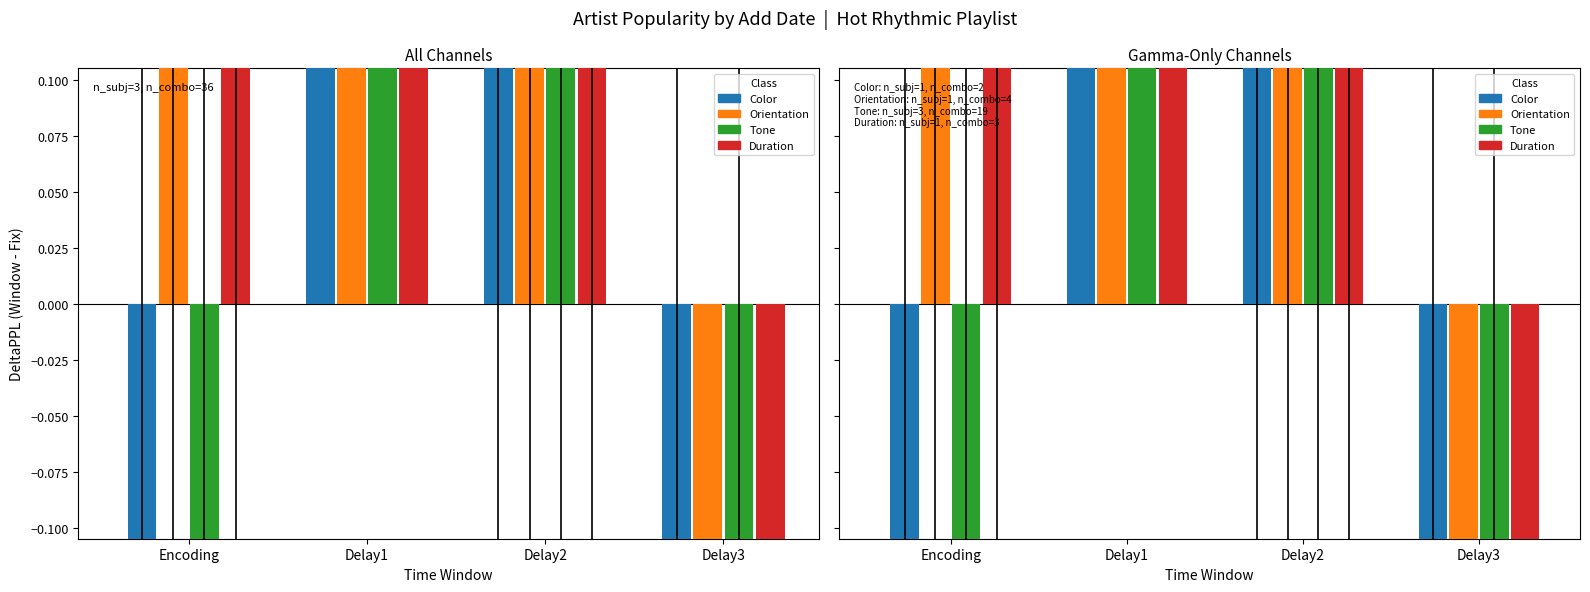

Which series has the largest total across all categories?

Duration